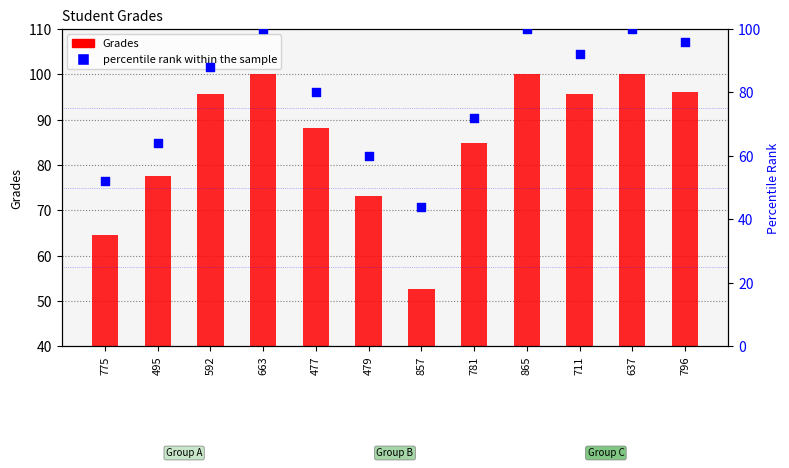

At how many categories does at least one series exceed 45?

12